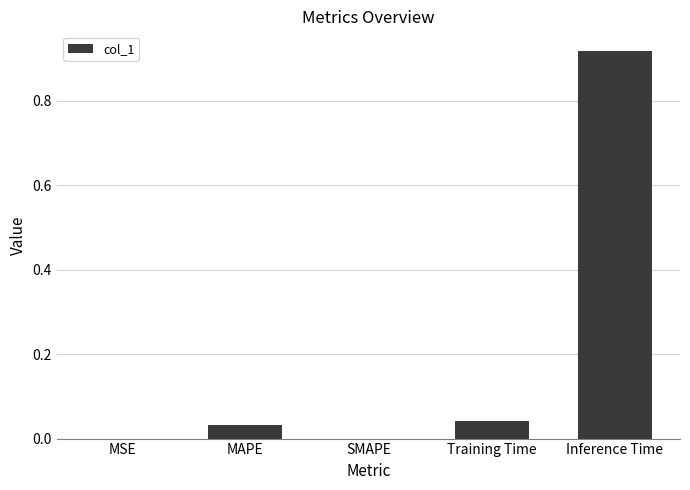

True or false: the data shows 0.0 at SMAPE.

True